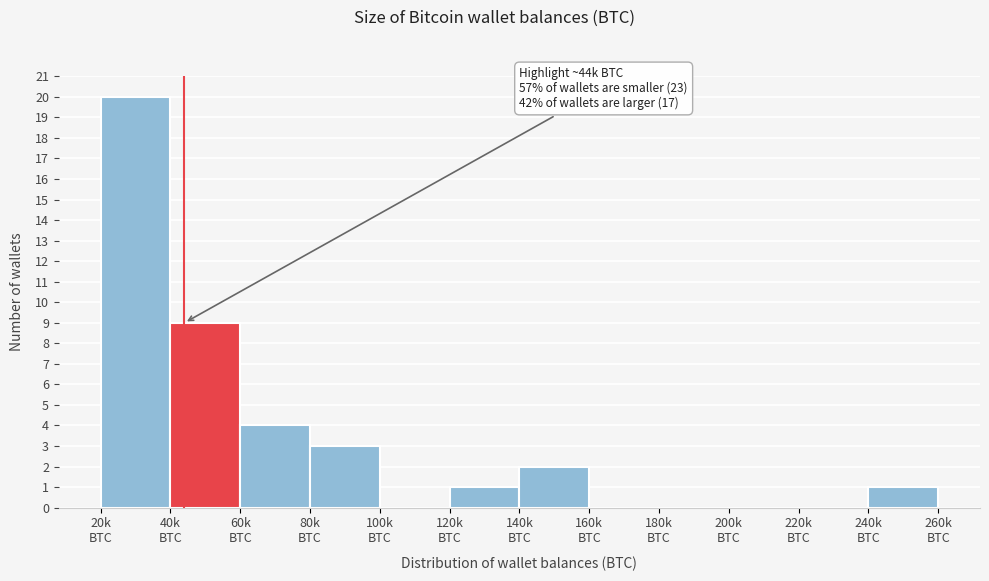

What is the sum of all values?

40